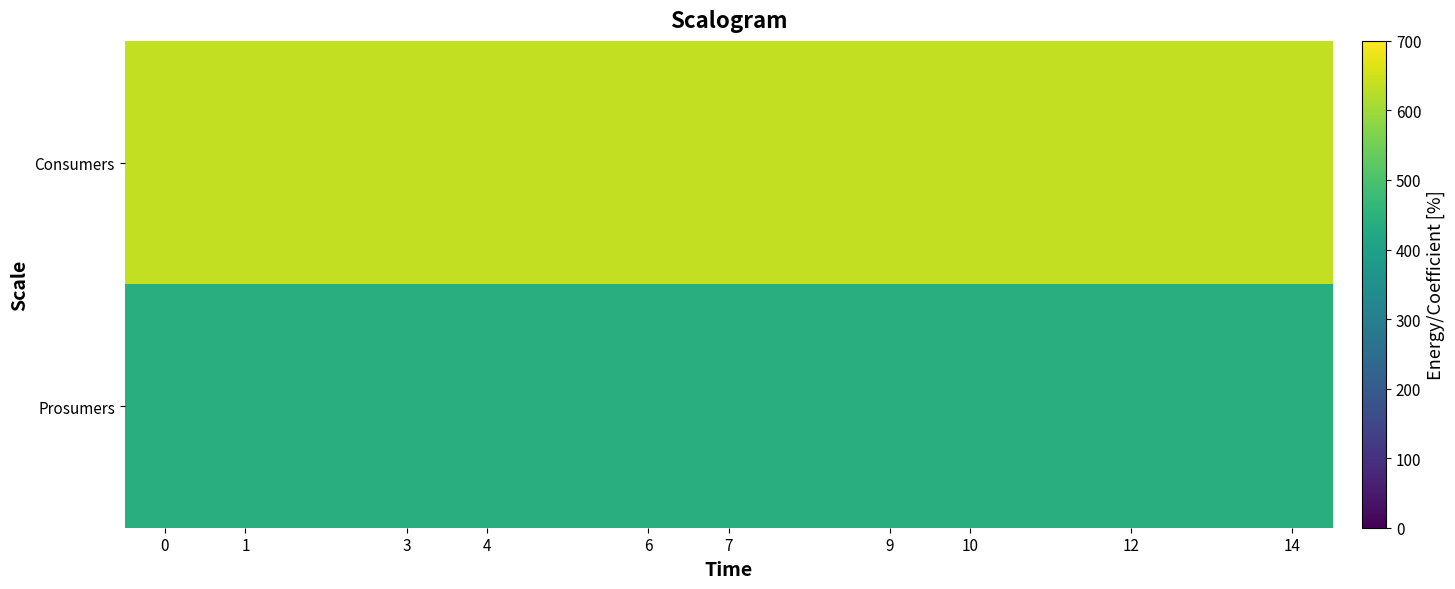

At how many categories does at least one series exceed 594?

15